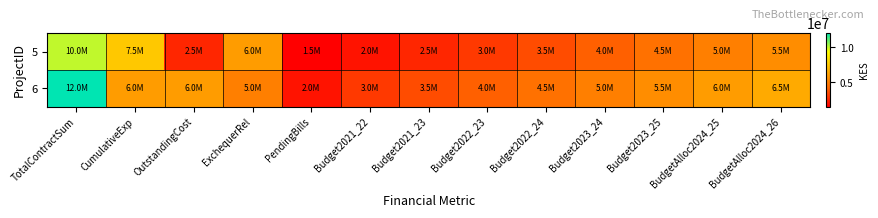

List the series in order of their overall mean, highest first.

6, 5